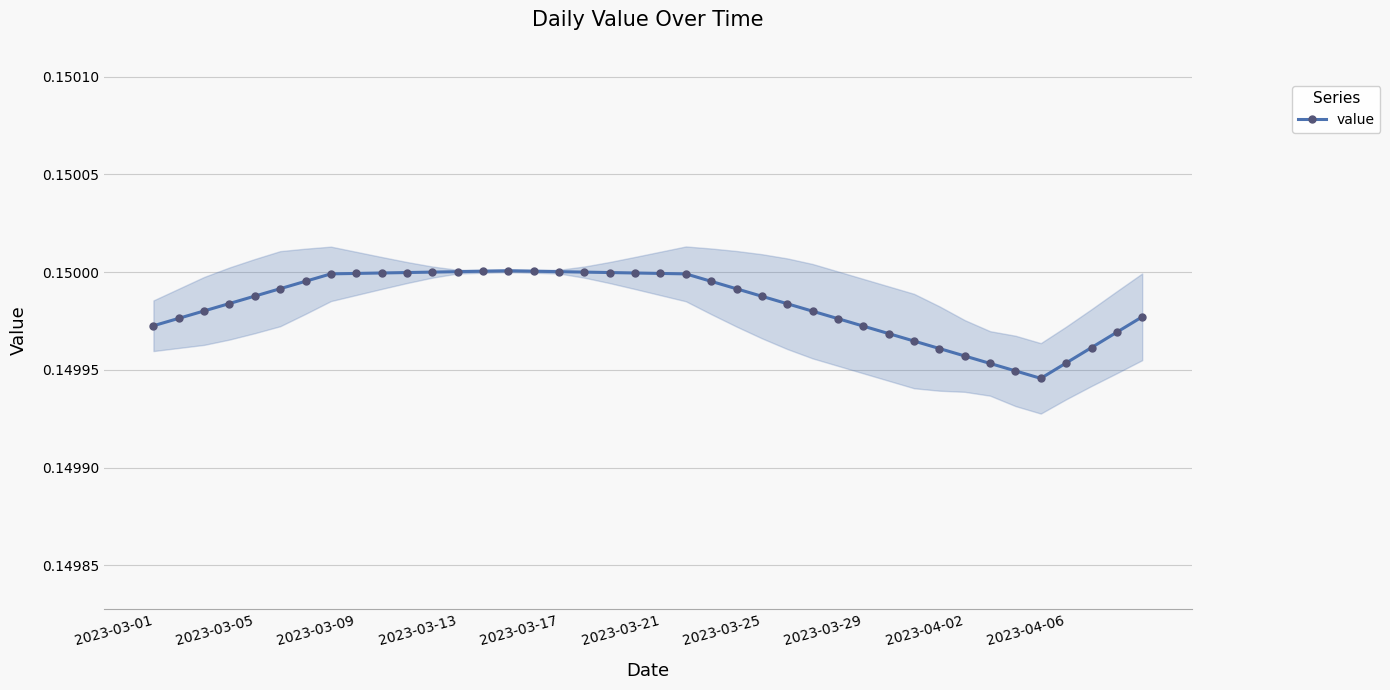

Reading right to left, list all the values displayed in this chart.

0.1	0.1	0.1	0.1	0.1	0.1	0.1	0.1	0.1	0.1	0.1	0.1	0.1	0.1	0.1	0.1	0.1	0.1	0.1	0.1	0.1	0.1	0.2	0.2	0.2	0.2	0.2	0.2	0.2	0.1	0.1	0.1	0.1	0.1	0.1	0.1	0.1	0.1	0.1	0.1